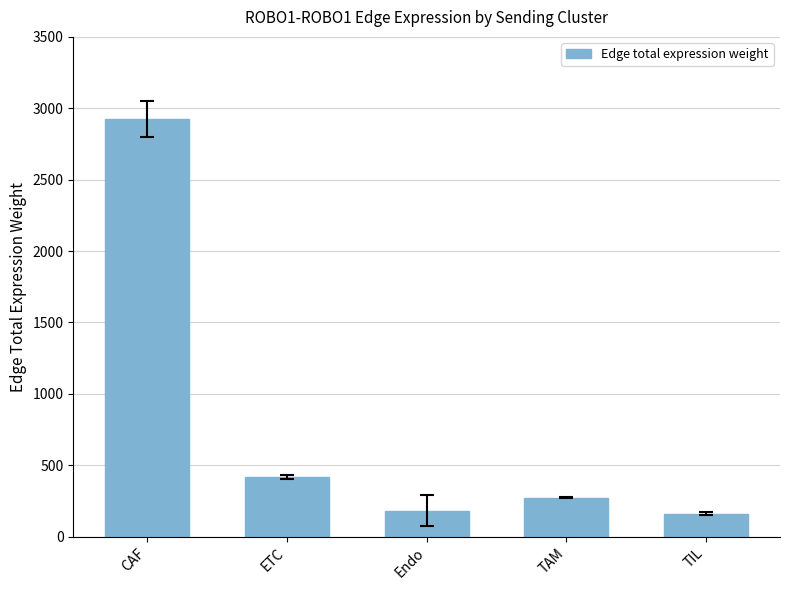

How many distinct data groups are displayed?

1